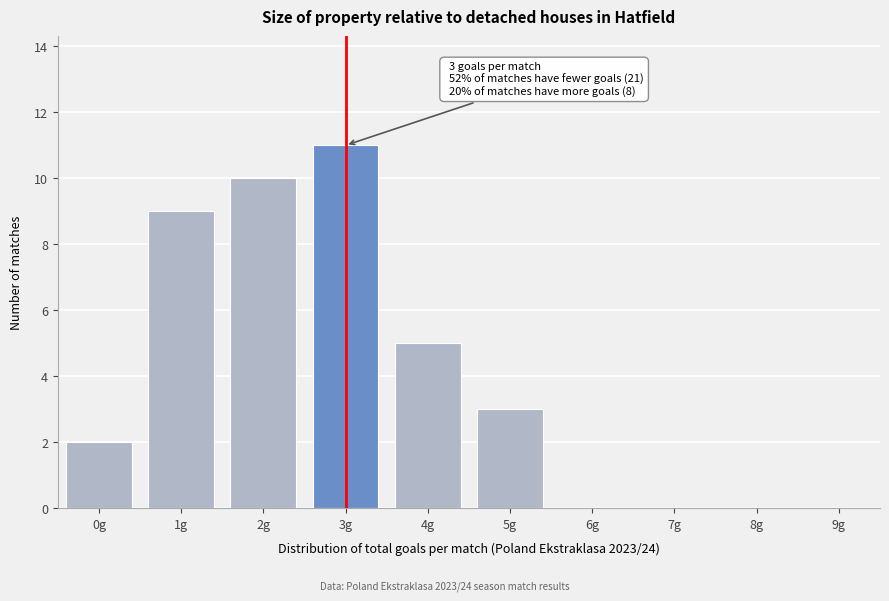

Reading right to left, transcribe all the data shown in this chart.

9g=0	8g=0	7g=0	6g=0	5g=3	4g=5	3g=11	2g=10	1g=9	0g=2